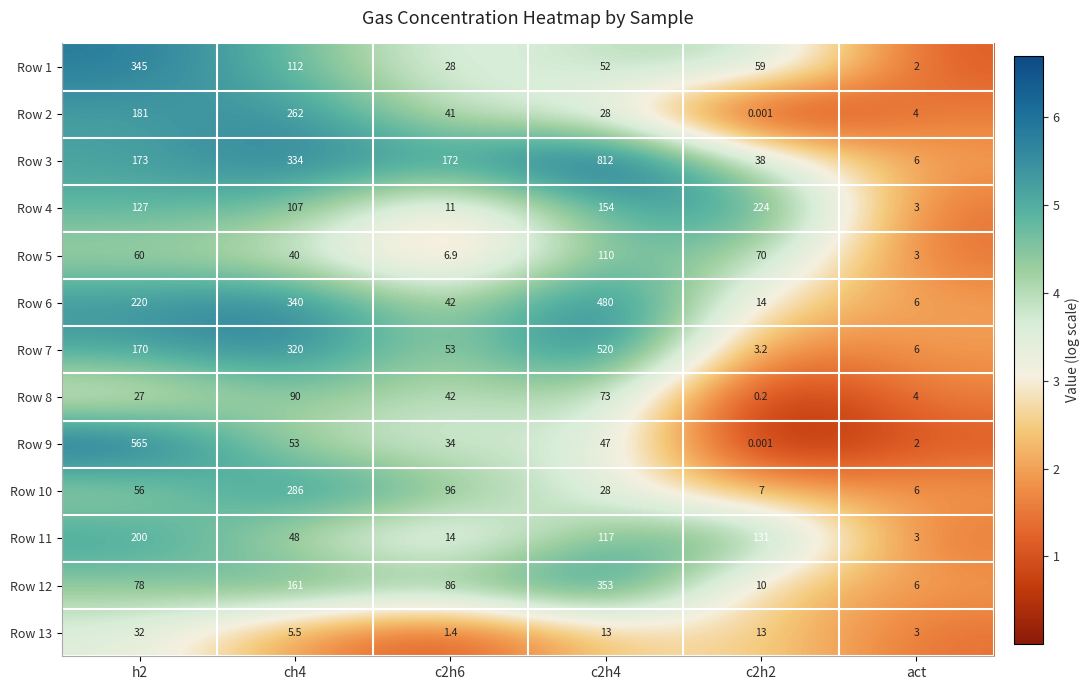

Is the value of Row 11 at c2h2 greater than the value of Row 7 at c2h6?

Yes